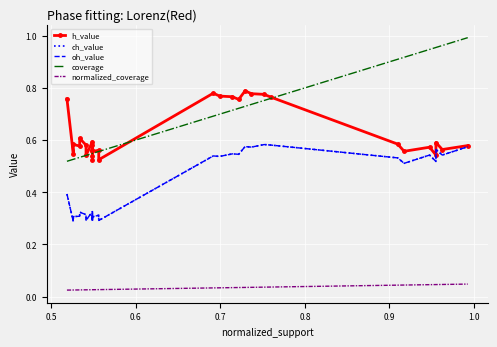

Is the value of normalized_coverage at 0.9 greater than the value of h_value at 0.9?

No